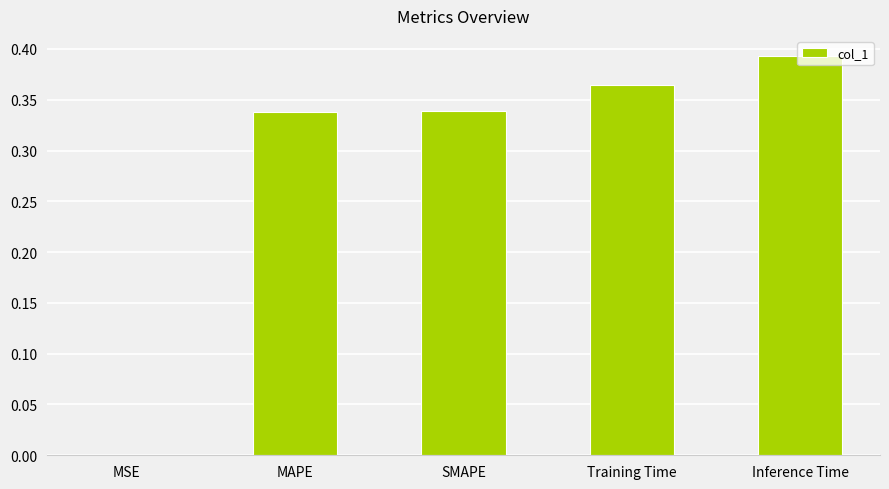

At which label is the value closest to 0?

MSE